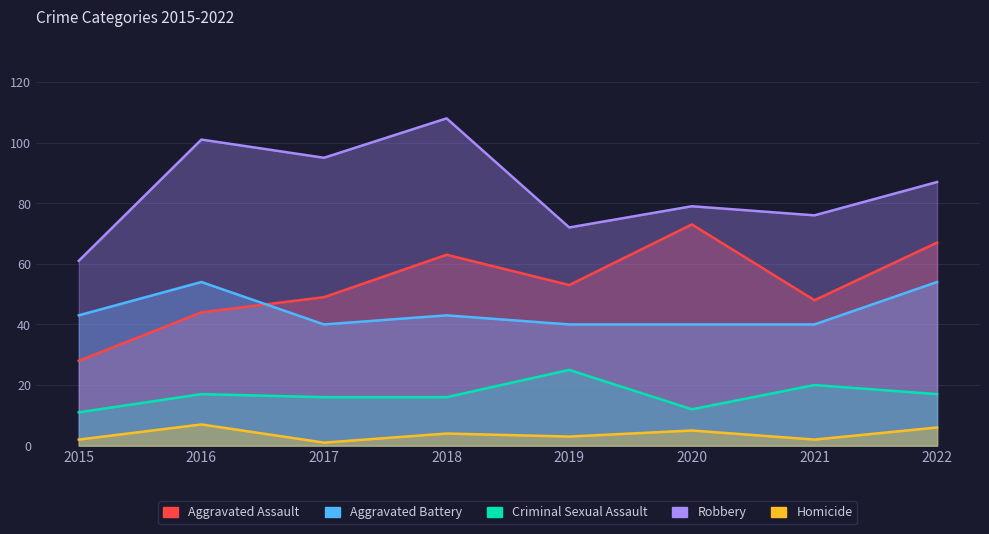

Is it true that Aggravated Battery equals 54 at 2016?

True